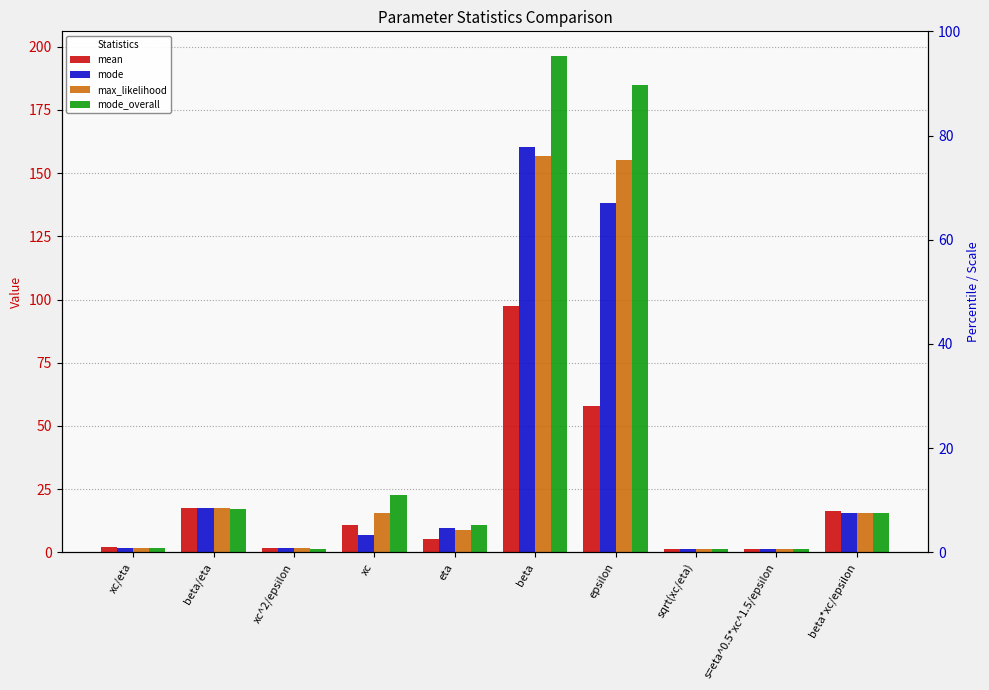

What is the approximate value of mode at beta/eta?

17.6